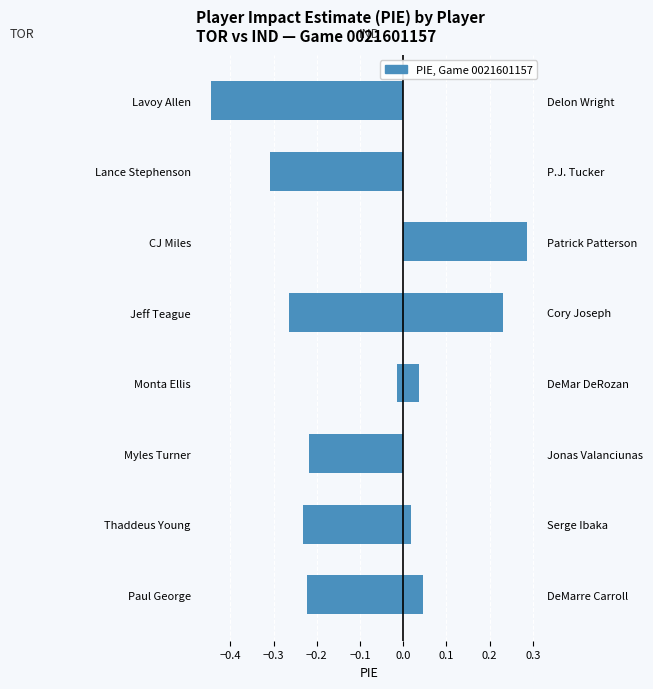

True or false: IND (Indiana) has a value of -0.1 at Lavoy Allen.

False